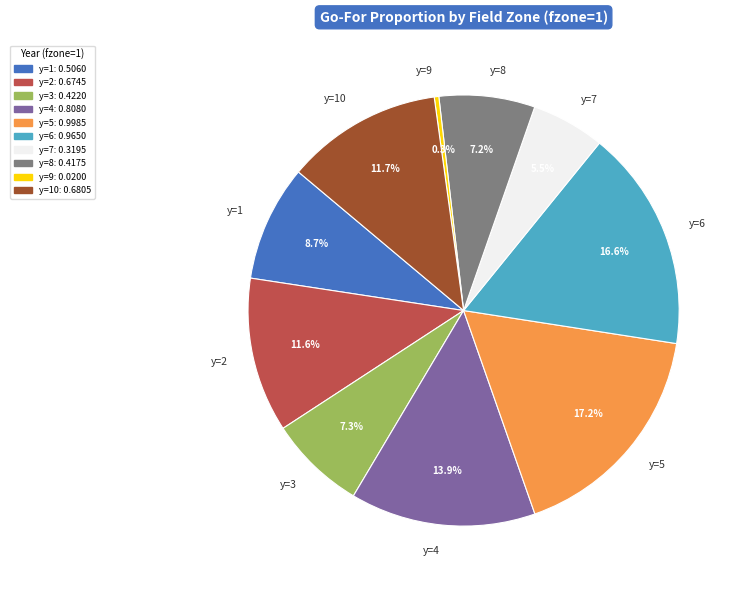

What is the smallest slice in the pie chart?

y=9